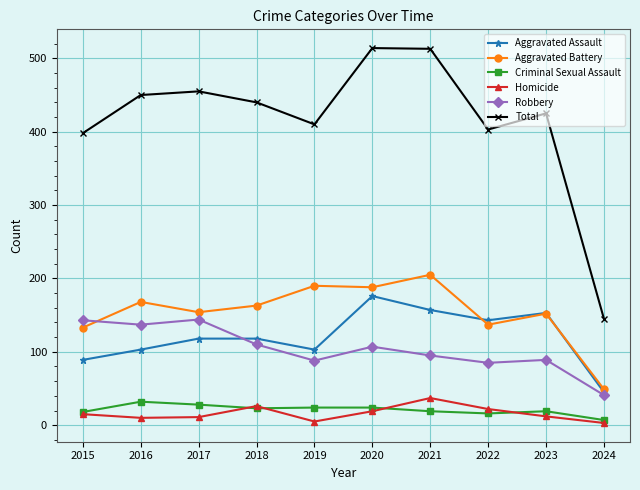

How many interior local valleys does the Homicide series have?

2